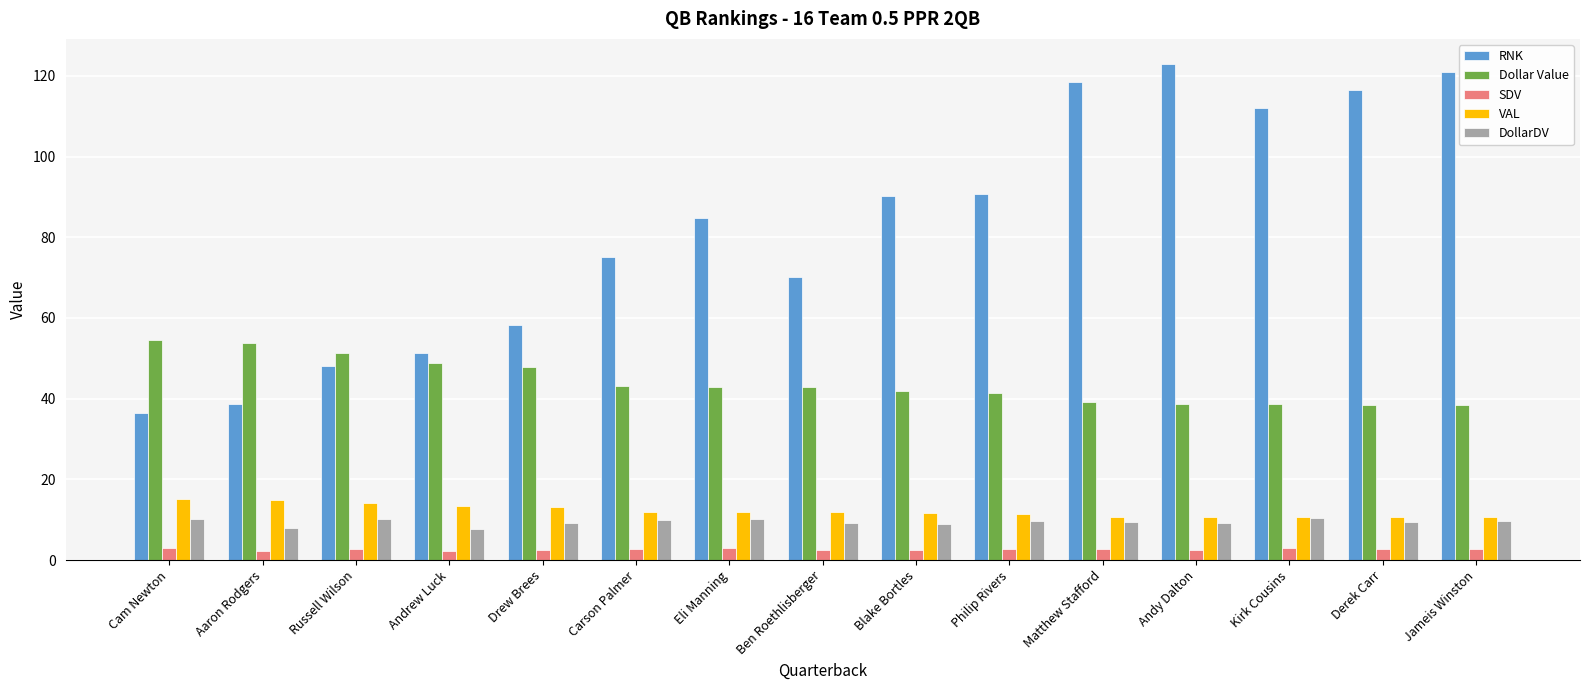

Is the value of Dollar Value at Matthew Stafford greater than the value of SDV at Eli Manning?

Yes